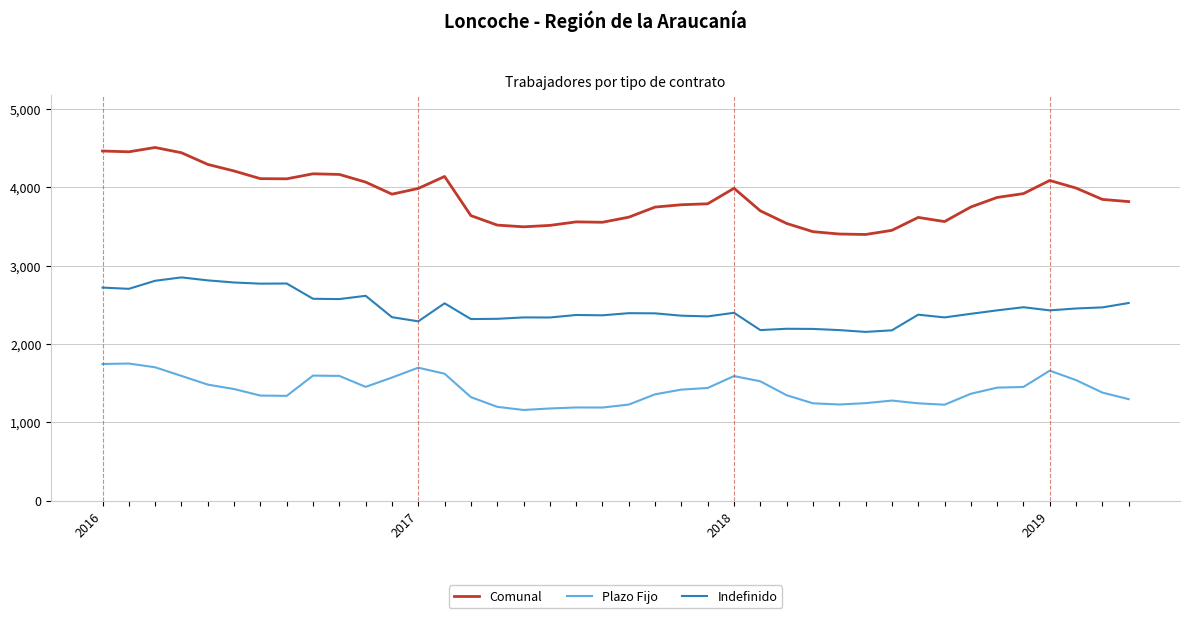

Count the number of data series in this chart.

3